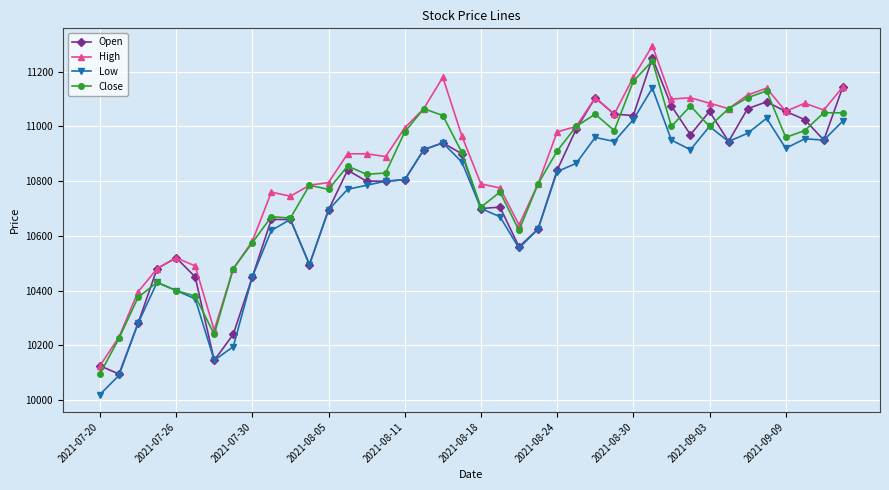

What is the value of the High point at the 22nd from the left?

10775